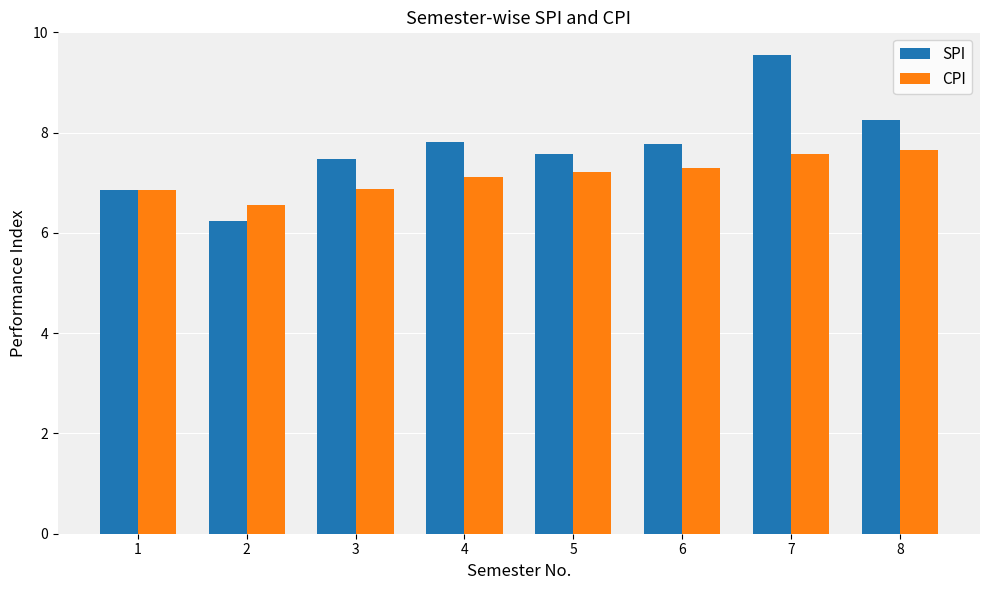

Which category has the lowest value across all series?

2